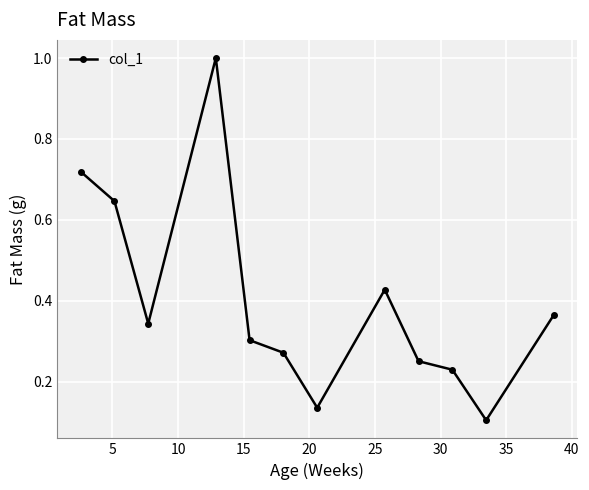

How many interior local valleys (lower than both neighbors) does the data have?

3